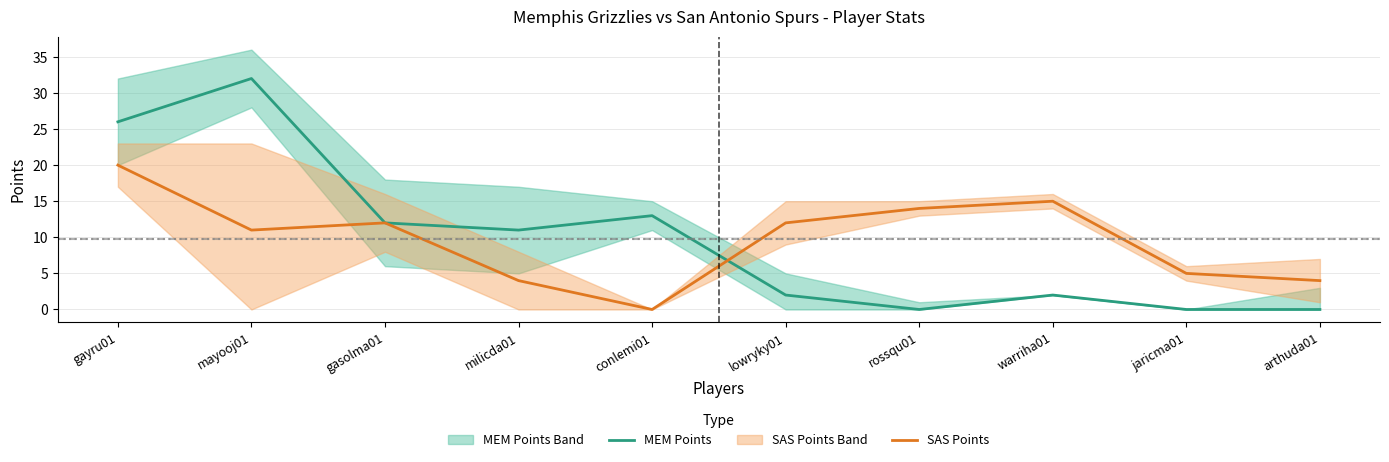

What is the spread (max minus min) of values at lowryky01?

10